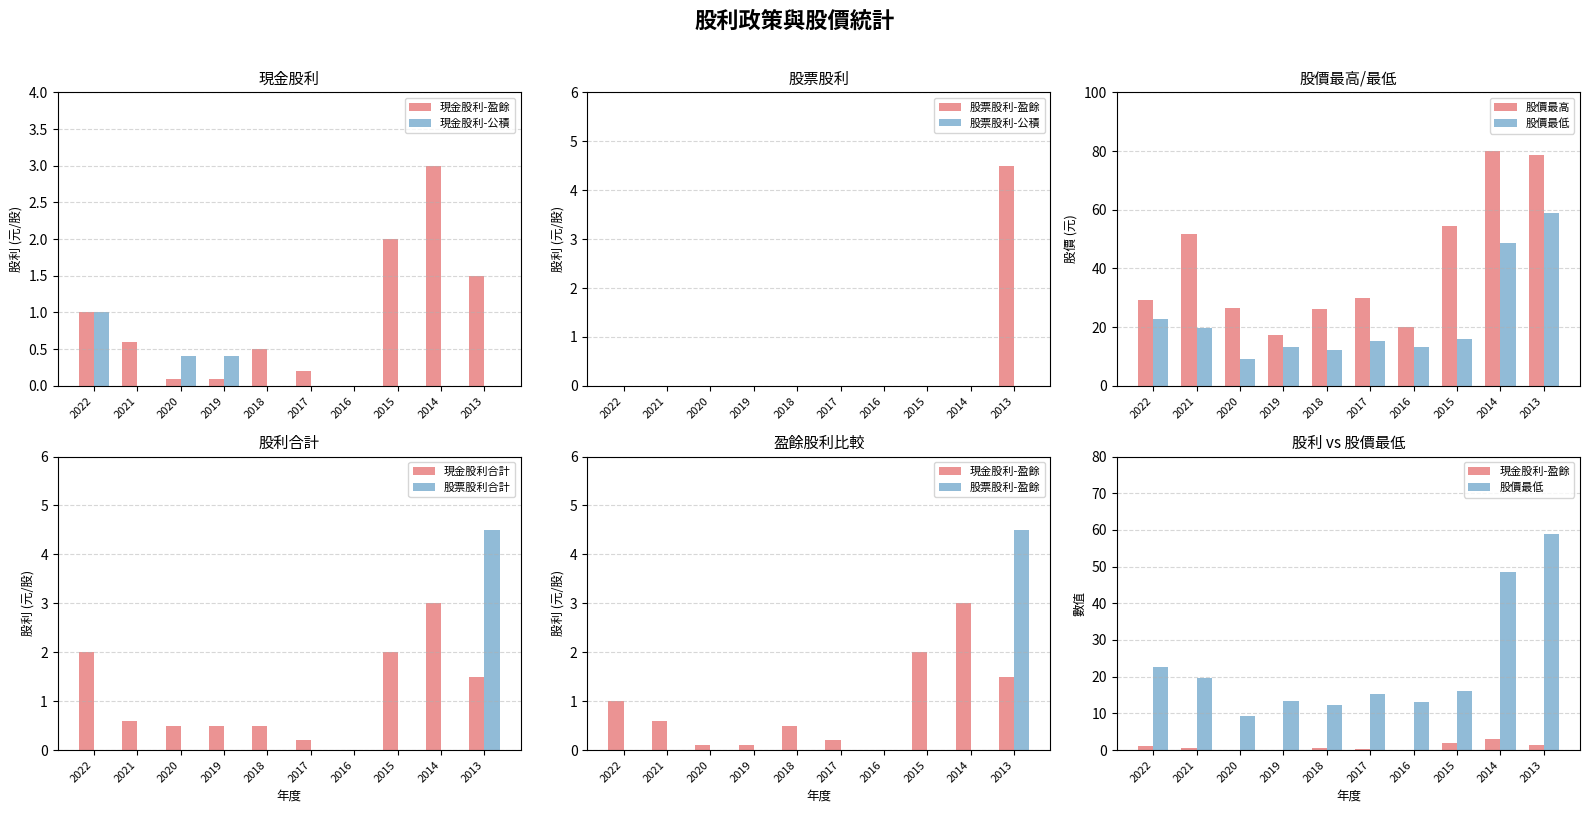

How many data points in 股價最低 are less than 16?

5